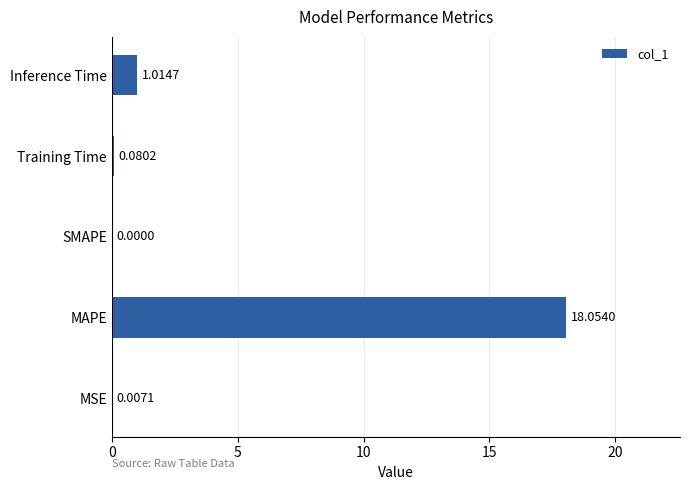

What is the change in value from MSE to Inference Time?

+1.0